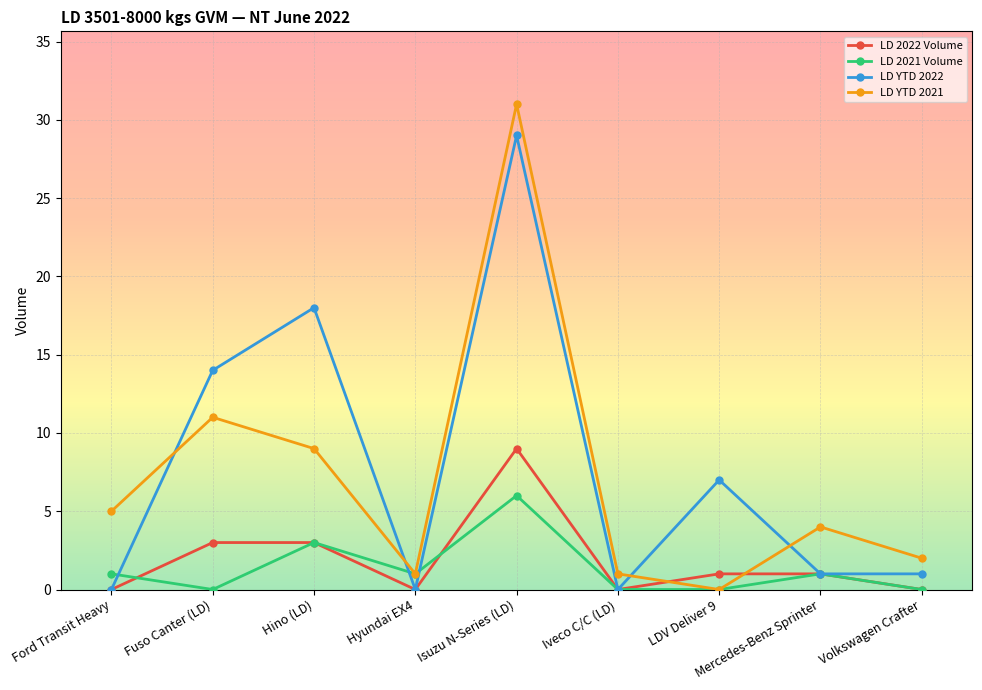

Reading left to right, list all the values displayed in this chart.

LD 2022 Volume: Ford Transit Heavy=0	Fuso Canter (LD)=3	Hino (LD)=3	Hyundai EX4=0	Isuzu N-Series (LD)=9	Iveco C/C (LD)=0	LDV Deliver 9=1	Mercedes-Benz Sprinter=1	Volkswagen Crafter=0
LD 2021 Volume: Ford Transit Heavy=1	Fuso Canter (LD)=0	Hino (LD)=3	Hyundai EX4=1	Isuzu N-Series (LD)=6	Iveco C/C (LD)=0	LDV Deliver 9=0	Mercedes-Benz Sprinter=1	Volkswagen Crafter=0
LD YTD 2022: Ford Transit Heavy=0	Fuso Canter (LD)=14	Hino (LD)=18	Hyundai EX4=0	Isuzu N-Series (LD)=29	Iveco C/C (LD)=0	LDV Deliver 9=7	Mercedes-Benz Sprinter=1	Volkswagen Crafter=1
LD YTD 2021: Ford Transit Heavy=5	Fuso Canter (LD)=11	Hino (LD)=9	Hyundai EX4=1	Isuzu N-Series (LD)=31	Iveco C/C (LD)=1	LDV Deliver 9=0	Mercedes-Benz Sprinter=4	Volkswagen Crafter=2